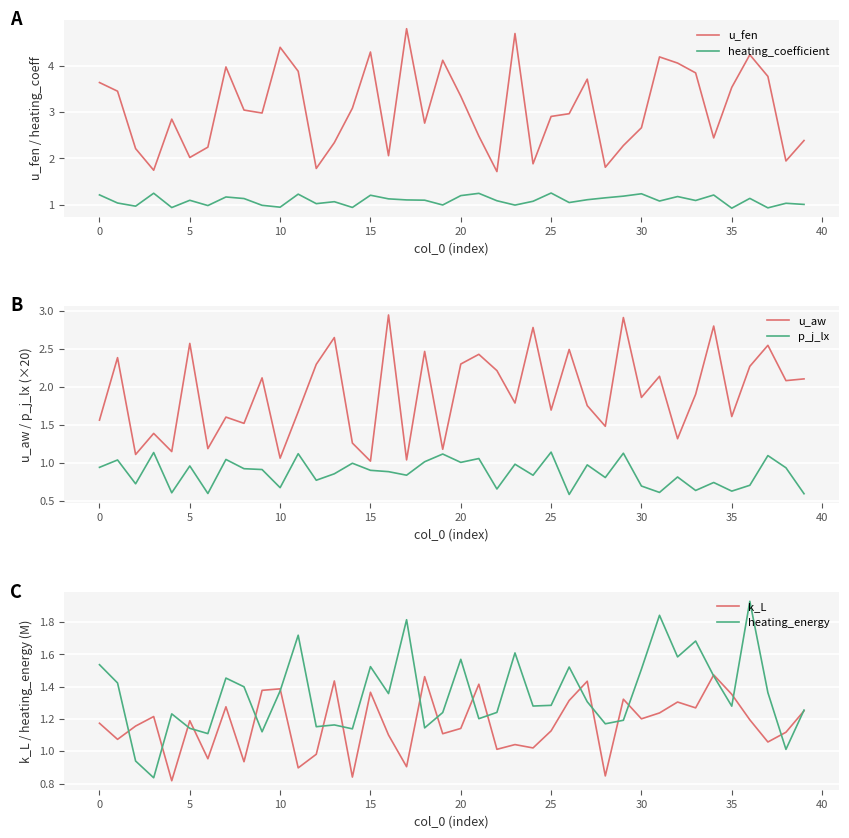

Which has a higher value, 38 or 15?

15